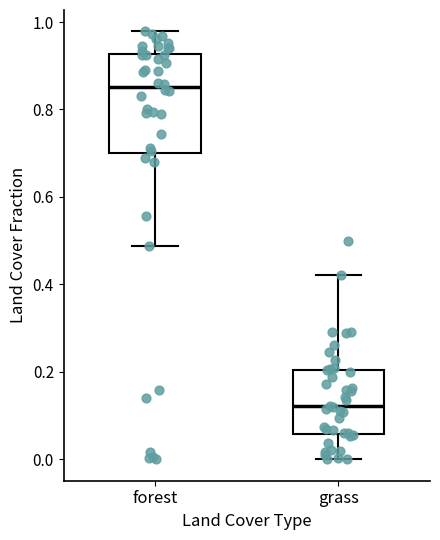

Reading left to right, read every box against the y-axis: the position of its median line, the range the box covers, and the ends of its whiskers. The values are not printed on the chart, so give them approximately, as read against the axis.

forest: median 0.86, box 0.70 to 0.92, whiskers 0.48 to 0.98
grass: median 0.12, box 0.06 to 0.20, whiskers 0.00 to 0.42